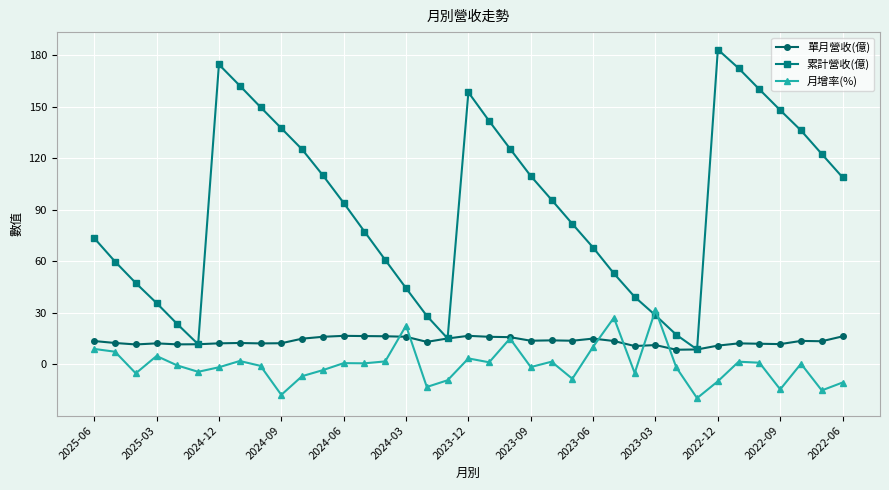

What are all the series names shown in the legend?

單月營收(億), 累計營收(億), 月增率(%)